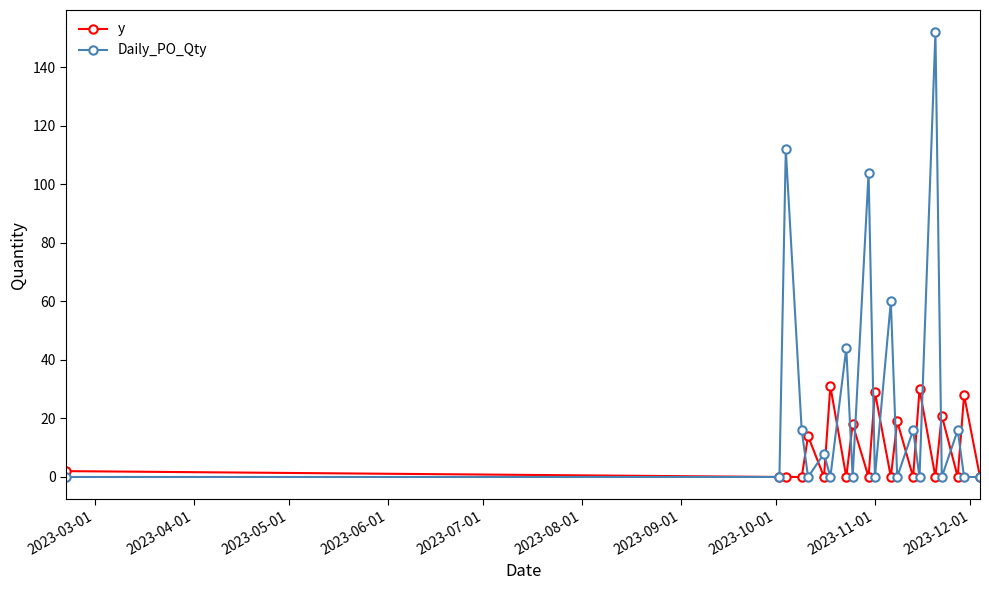

Rank the series by their average value, from lowest to highest.

y, Daily_PO_Qty